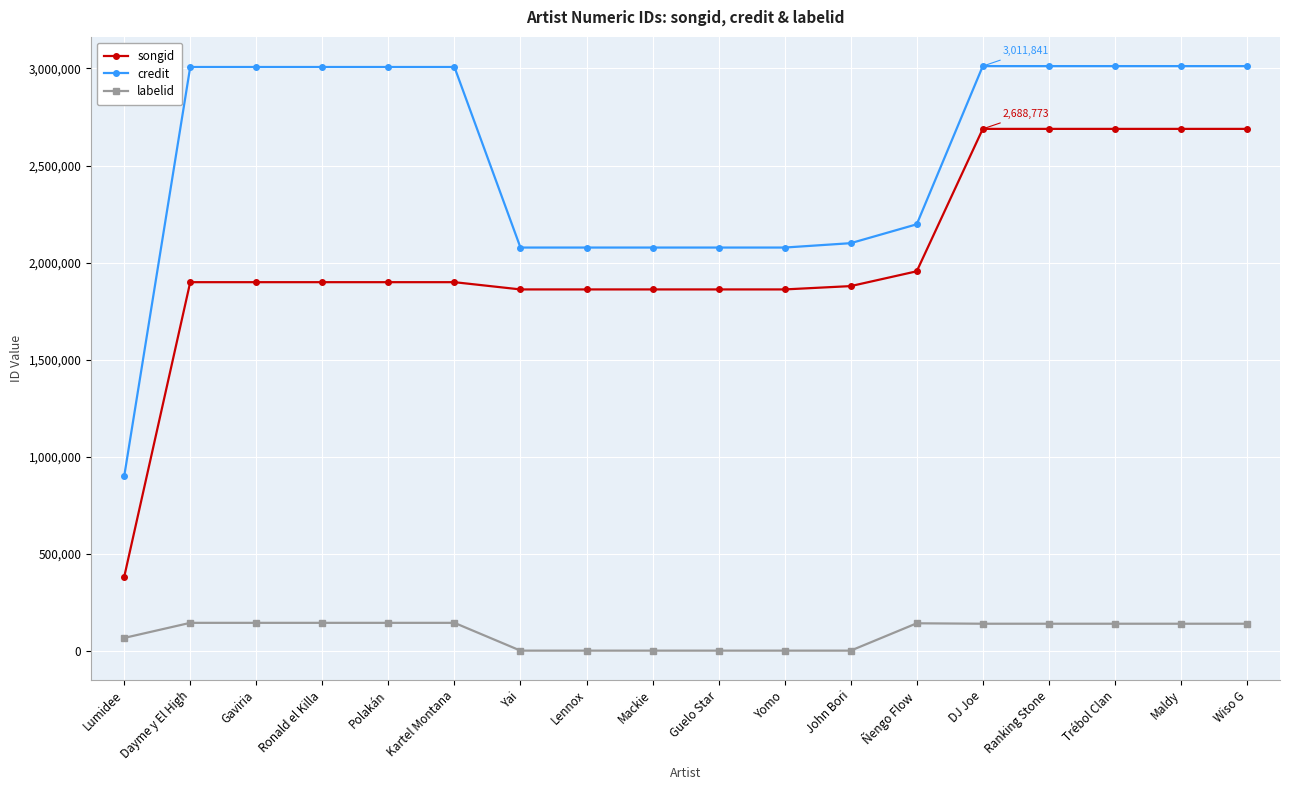

What is the average value of the labelid series?

92935